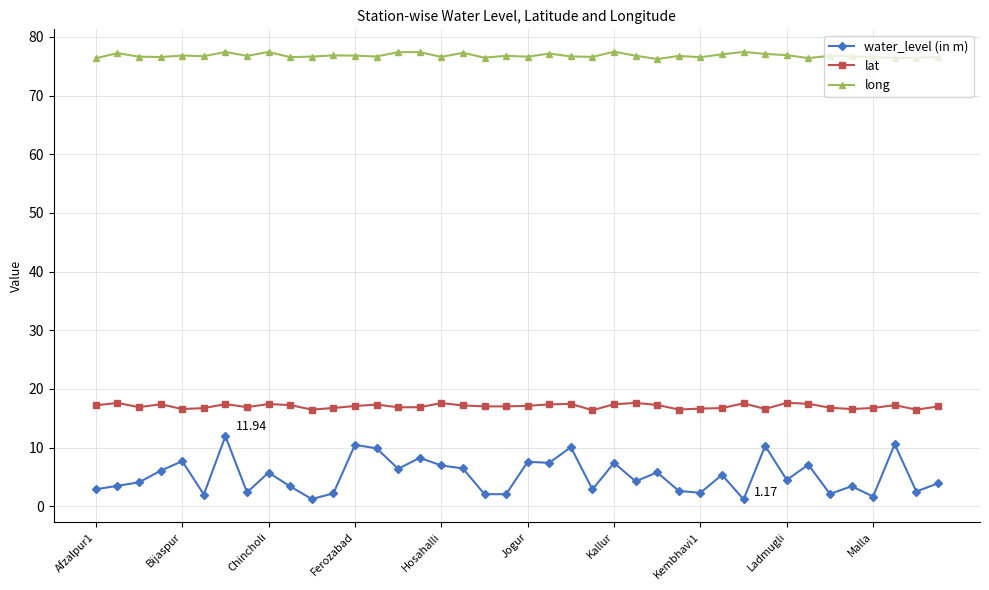

Which series has the largest total across all categories?

long